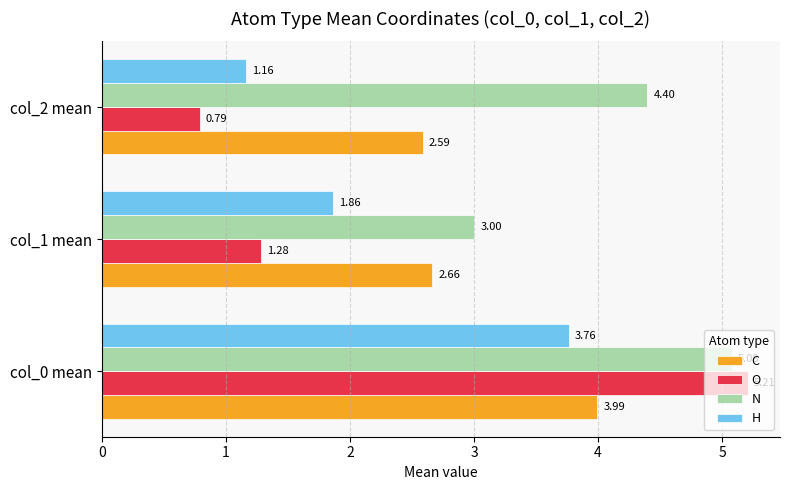

What is the difference between the highest and lowest values at col_2 mean?

3.6